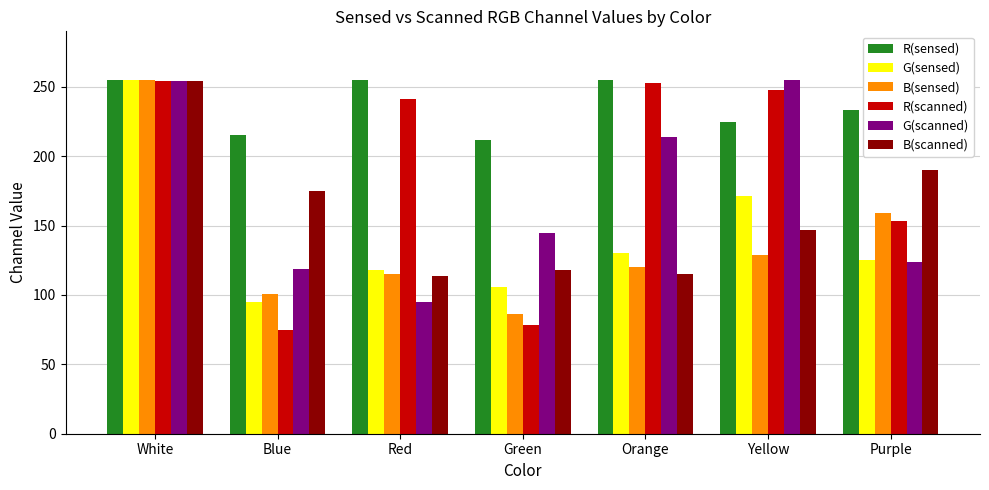

What is the label of the 4th bar from the left?

Green